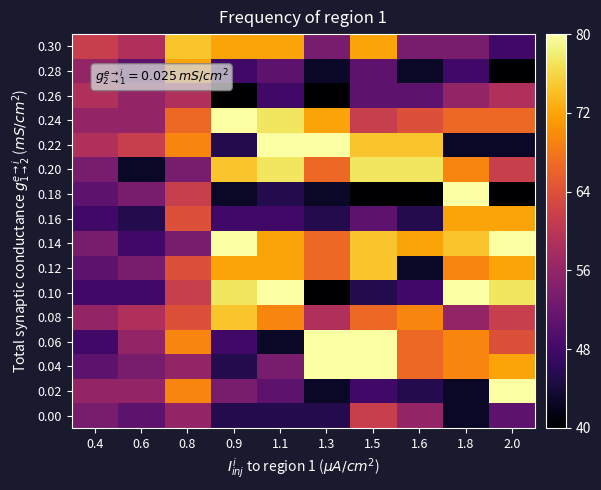

How many categories are shown in the chart?

10